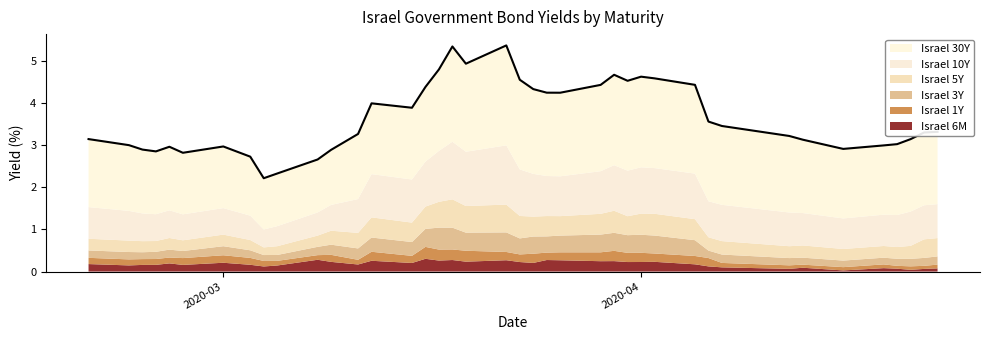

What is the value of the Israel 10Y point at the 10th from the left?

0.5